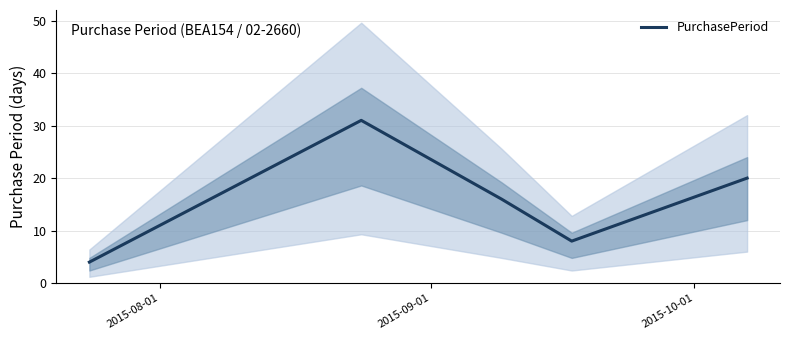

How many points are lower than both their immediate neighbors (excluding endpoints)?

1